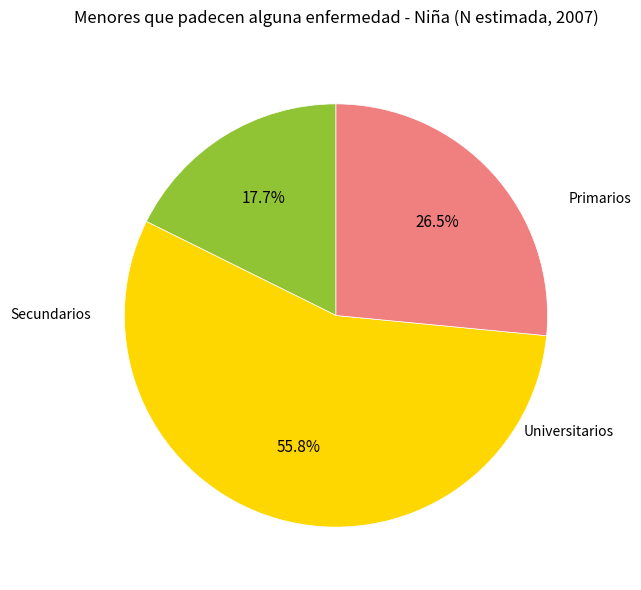

Does any single category account for the majority?

Yes